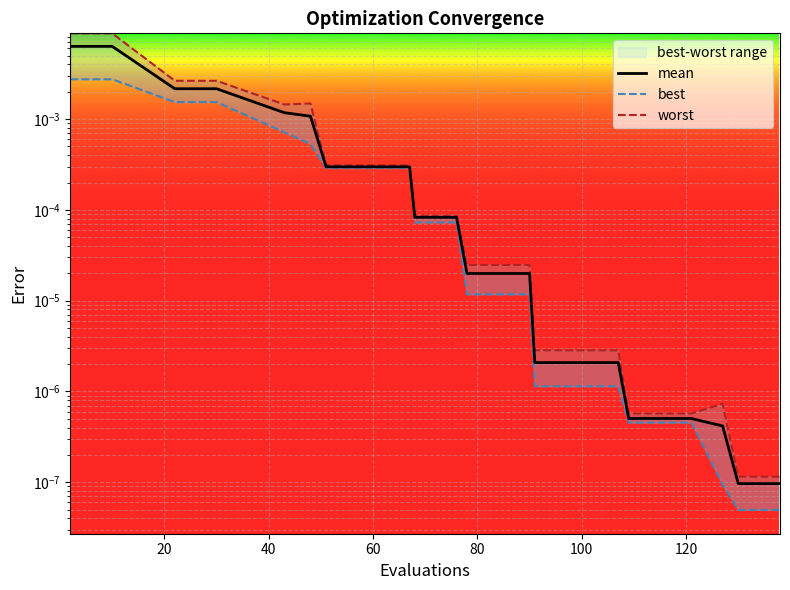

How many data points does each series have?

20